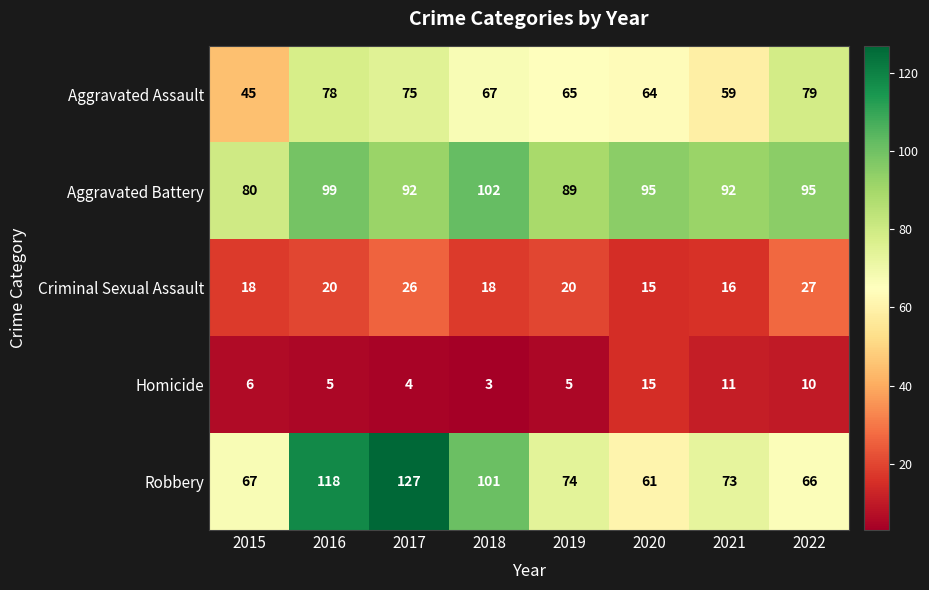

How many series are shown in this chart?

5